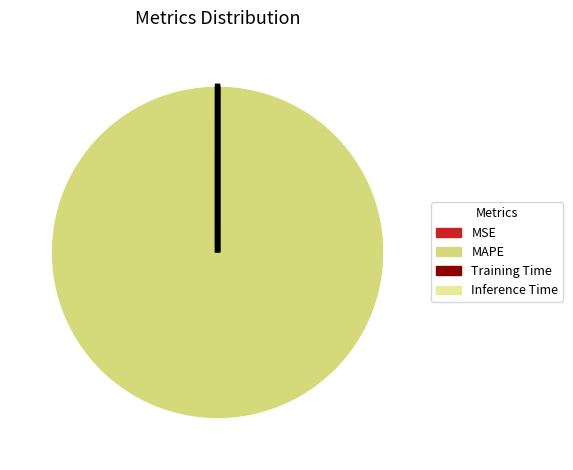

Does MAPE represent more than half of the total?

Yes